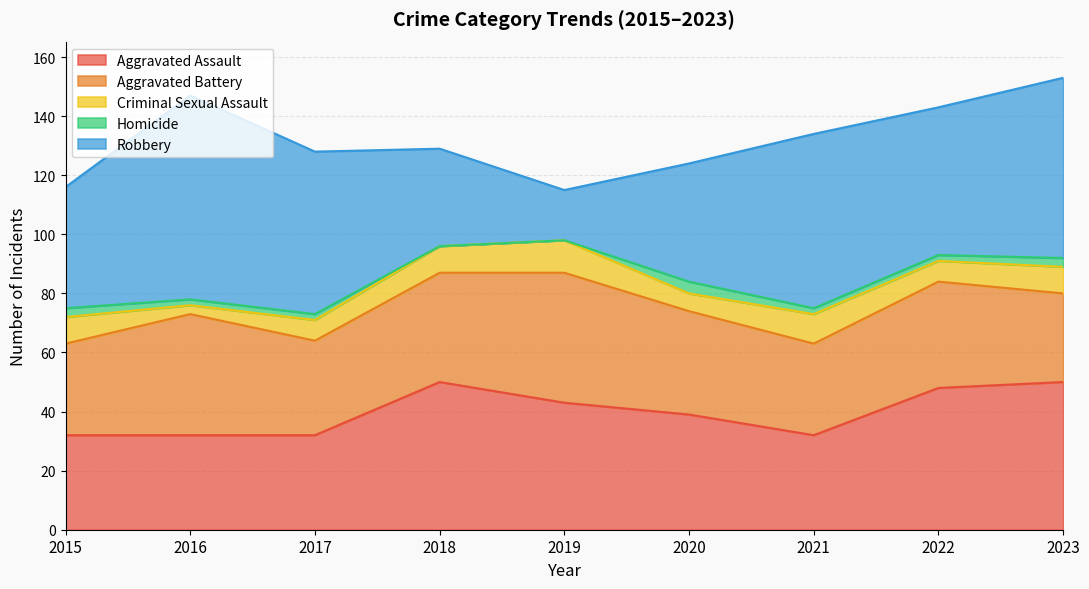

Reading right to left, transcribe all the data shown in this chart.

Aggravated Assault: 50	48	32	39	43	50	32	32	32
Aggravated Battery: 30	36	31	35	44	37	32	41	31
Criminal Sexual Assault: 9	7	10	6	11	9	7	3	9
Homicide: 3	2	2	4	0	0	2	2	3
Robbery: 61	50	59	40	17	33	55	69	41